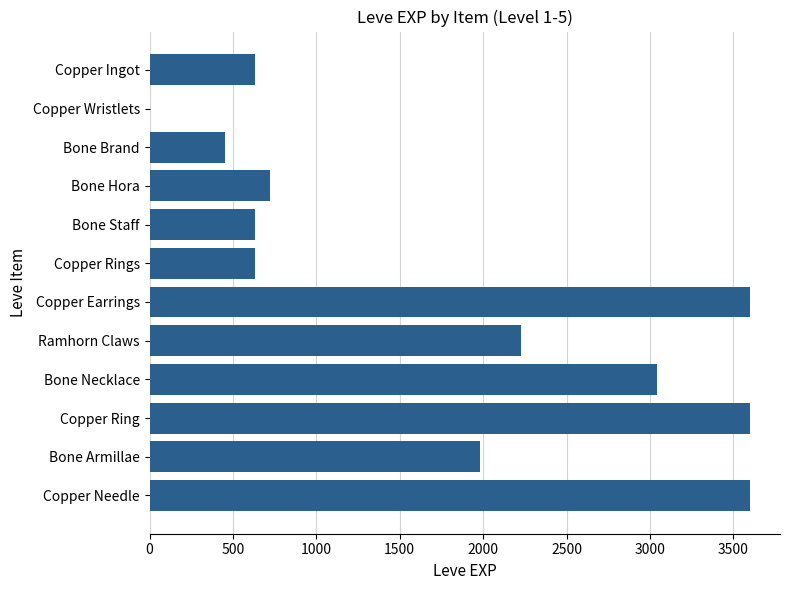

Read the value at Bone Necklace.

3040